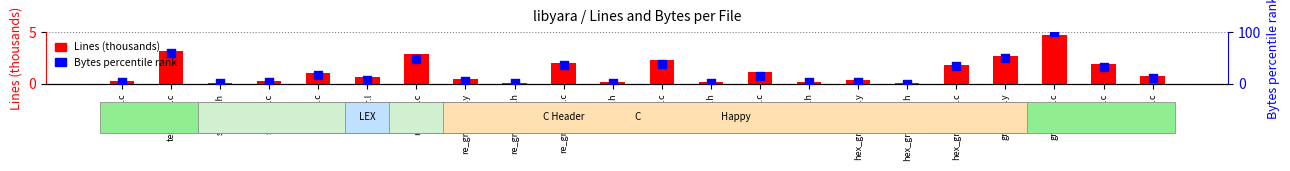

Which series contains the highest Y value?

Bytes percentile rank